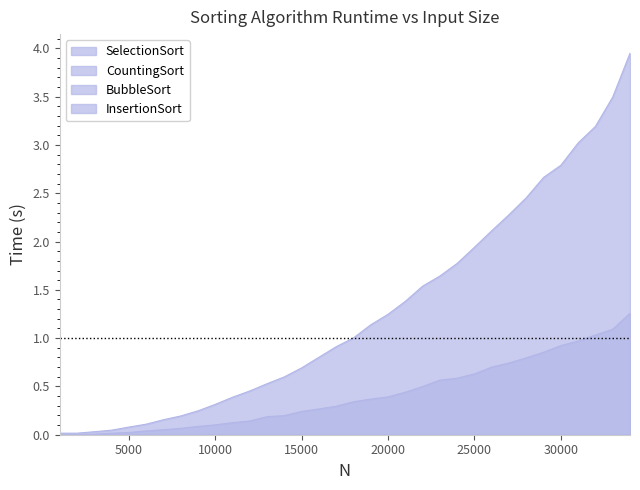

Reading left to right, extract all data points from this chart.

SelectionSort: 1000=0.0	2000=0.0	3000=0.0	4000=0.0	5000=0.0	6000=0.0	7000=0.1	8000=0.1	9000=0.1	10000=0.1	11000=0.1	12000=0.1	13000=0.2	14000=0.2	15000=0.2	16000=0.3	17000=0.3	18000=0.3	19000=0.4	20000=0.4	21000=0.4	22000=0.5	23000=0.6	24000=0.6	25000=0.6	26000=0.7	27000=0.7	28000=0.8	29000=0.9	30000=0.9	31000=1.0	32000=1.0	33000=1.1	34000=1.3
CountingSort: 1000=0.0	2000=0.0	3000=0.0	4000=0.0	5000=0.1	6000=0.1	7000=0.2	8000=0.2	9000=0.2	10000=0.3	11000=0.4	12000=0.5	13000=0.5	14000=0.6	15000=0.7	16000=0.8	17000=0.9	18000=1.0	19000=1.1	20000=1.2	21000=1.4	22000=1.5	23000=1.6	24000=1.8	25000=1.9	26000=2.1	27000=2.3	28000=2.5	29000=2.7	30000=2.8	31000=3.0	32000=3.2	33000=3.5	34000=4.0